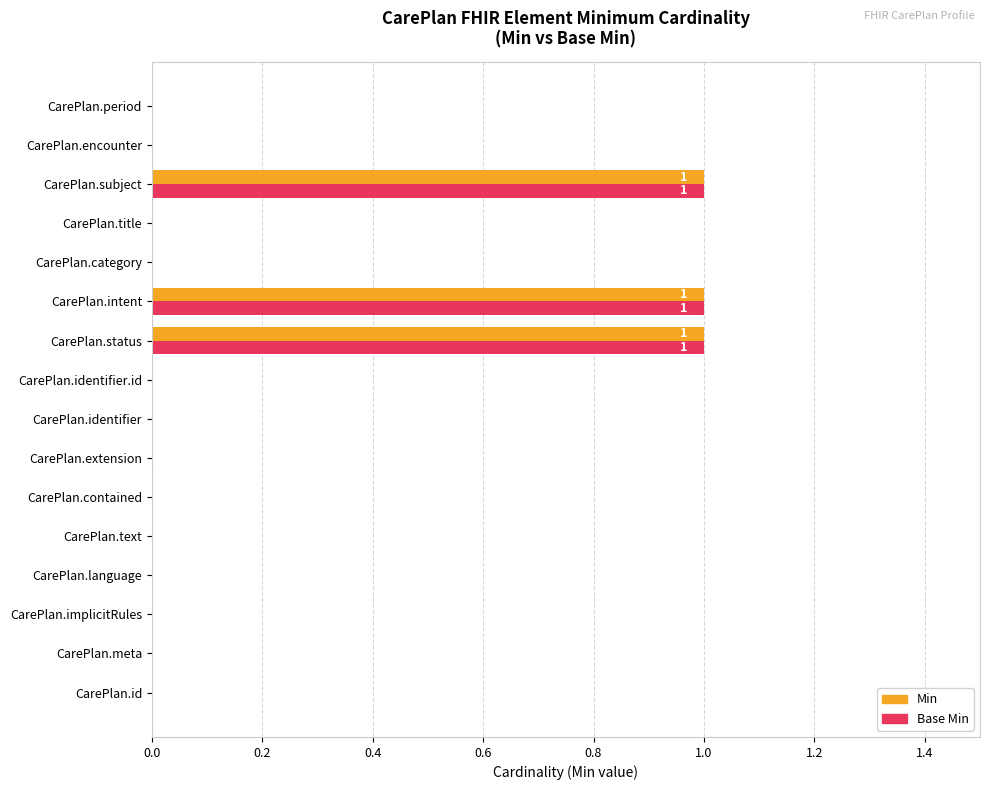

Is it true that Min equals 2 at CarePlan.status?

False